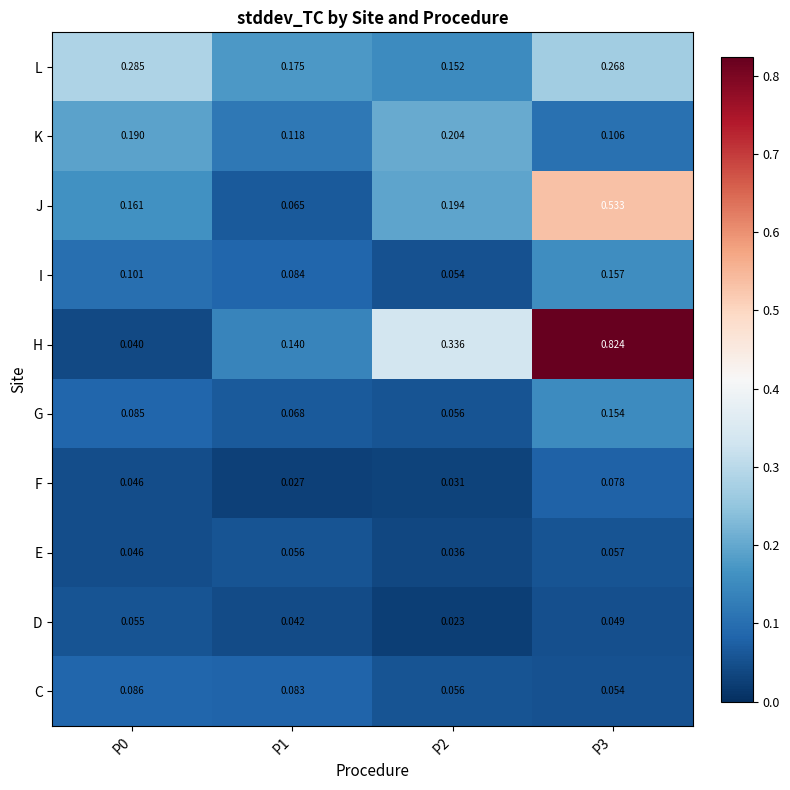

Which series has the largest range (max minus min)?

H